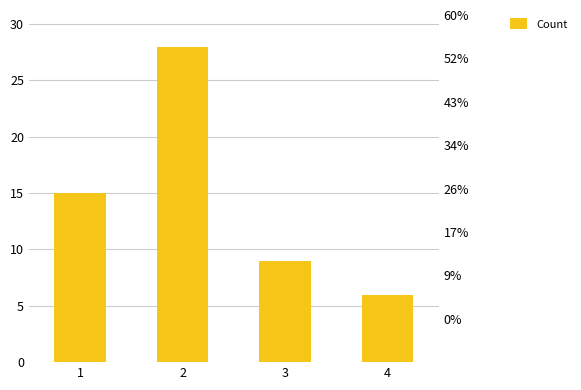

Which has a higher value, 1 or 2?

2